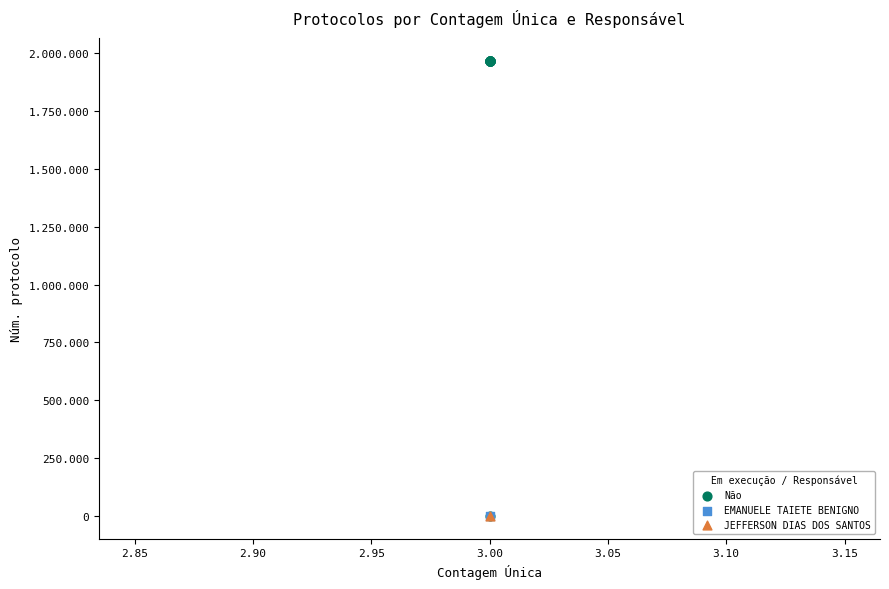

What are all the series names shown in the legend?

Não, EMANUELE TAIETE BENIGNO, JEFFERSON DIAS DOS SANTOS